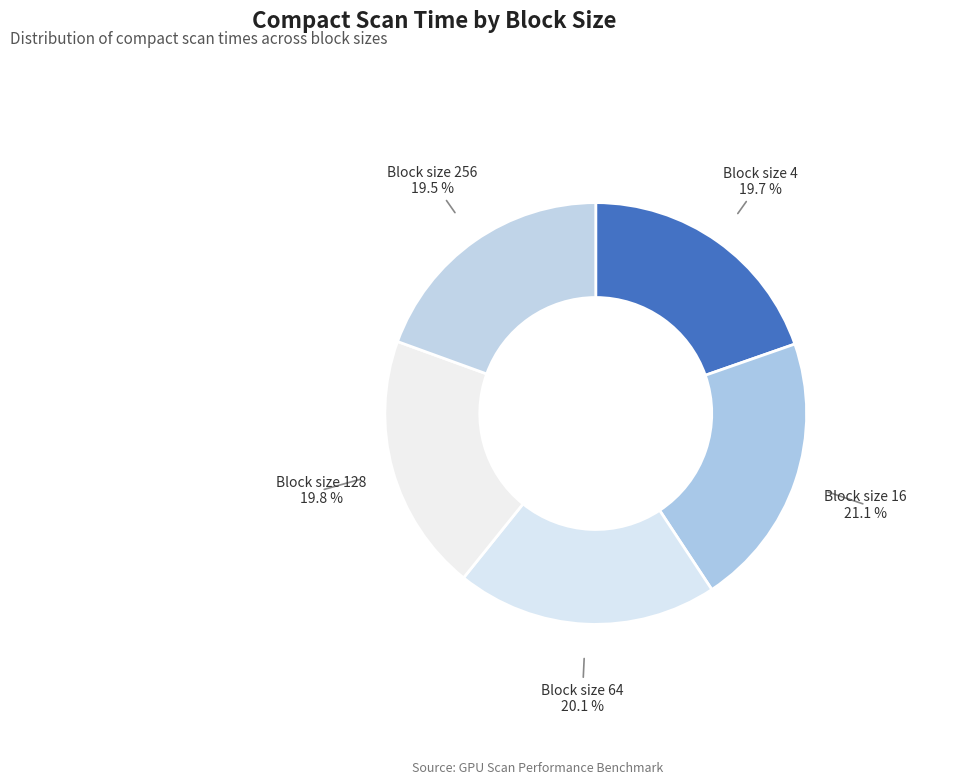

What is the largest slice in the pie chart?

Block size 16